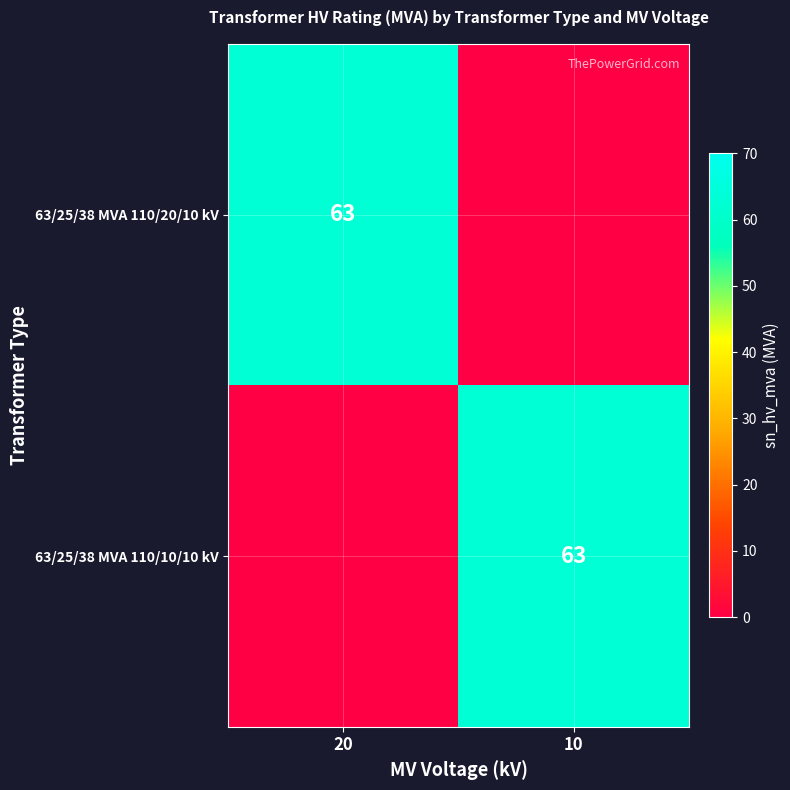

What is the spread (max minus min) of values at 10?

63